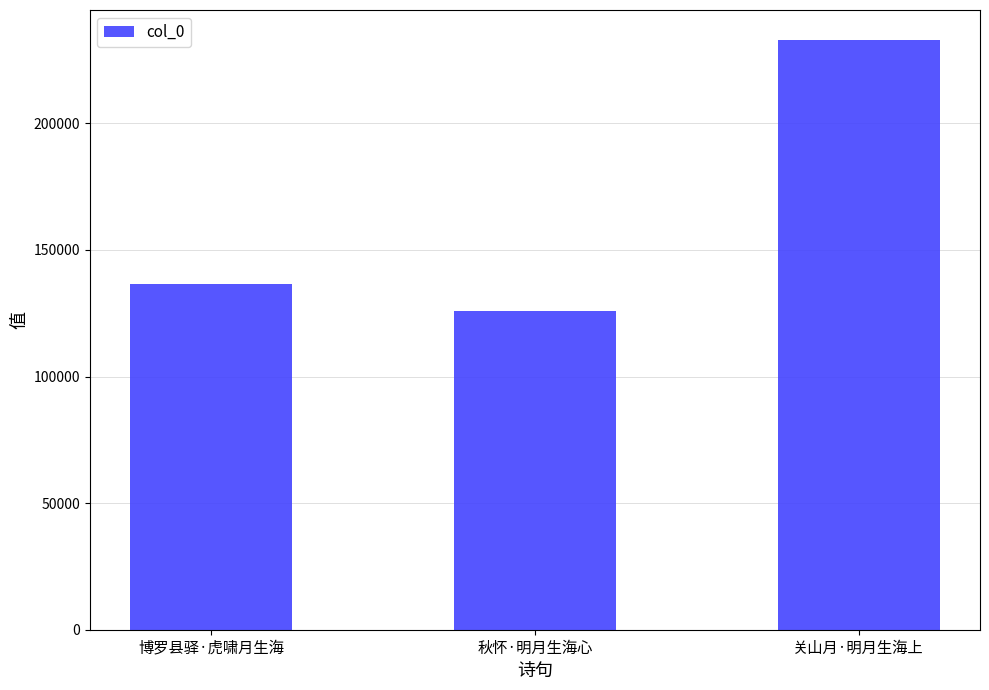

Count the number of categories in the chart.

3